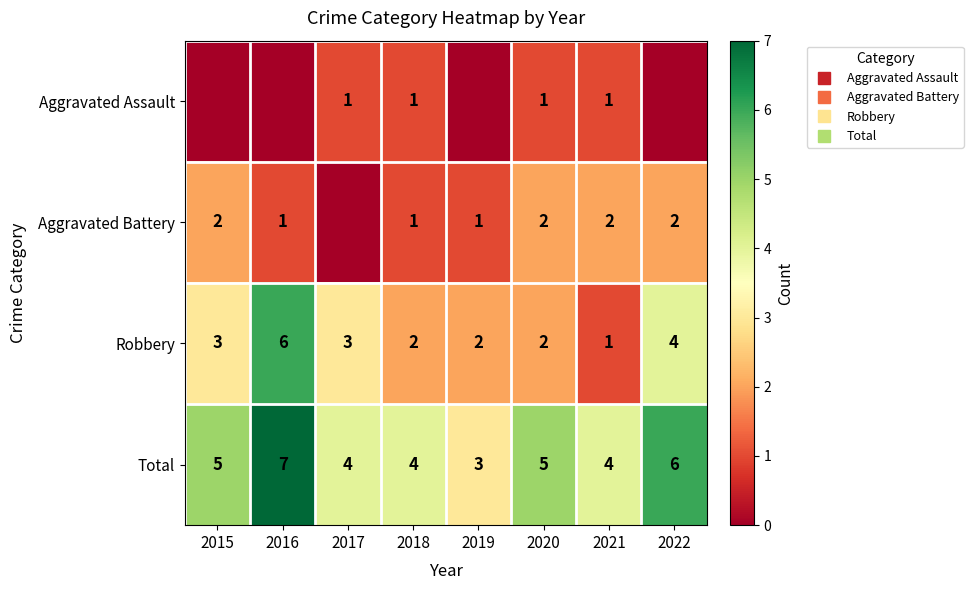

What is the sum of all Aggravated Battery values?

11